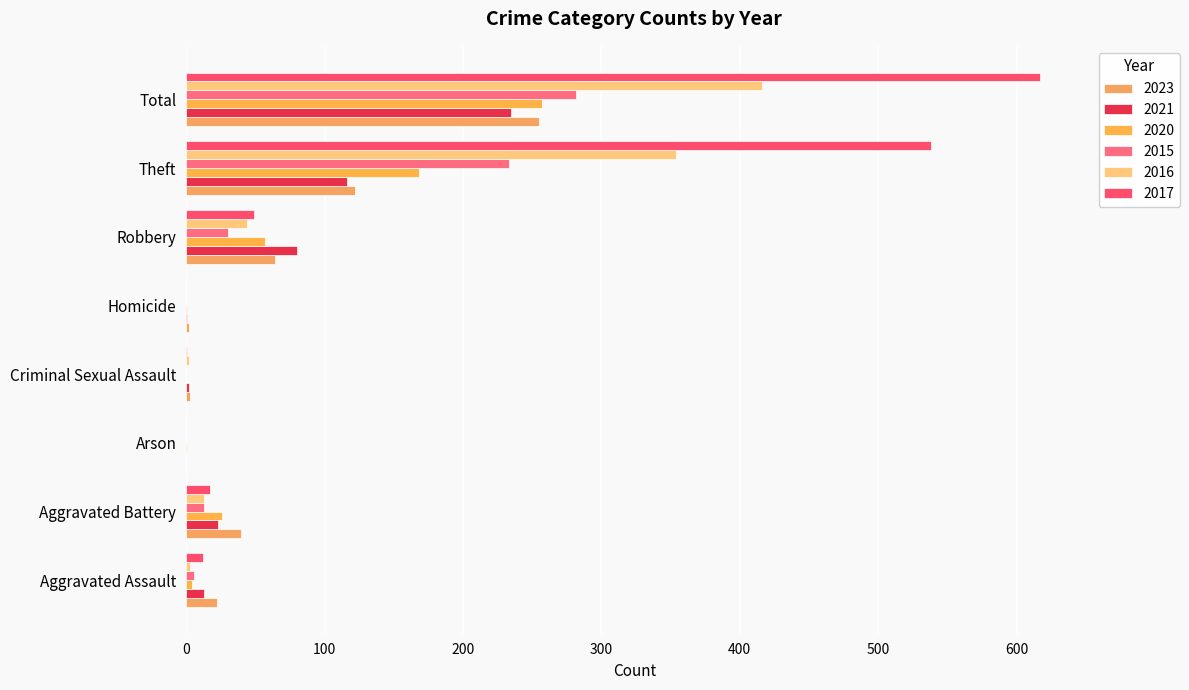

How many bars are there in total?

48